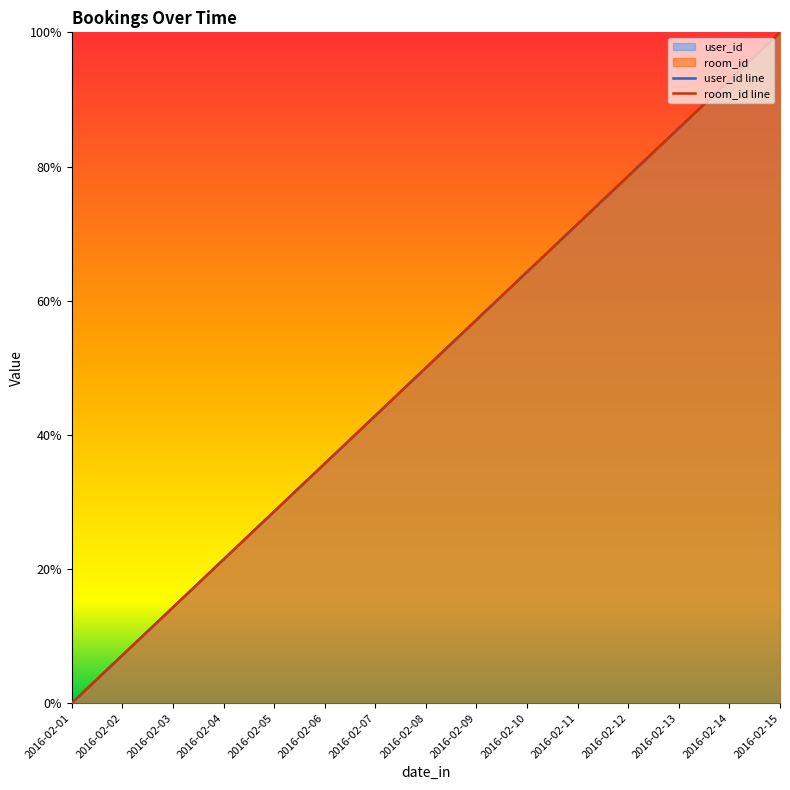

What are all the series names shown in the legend?

user_id, room_id